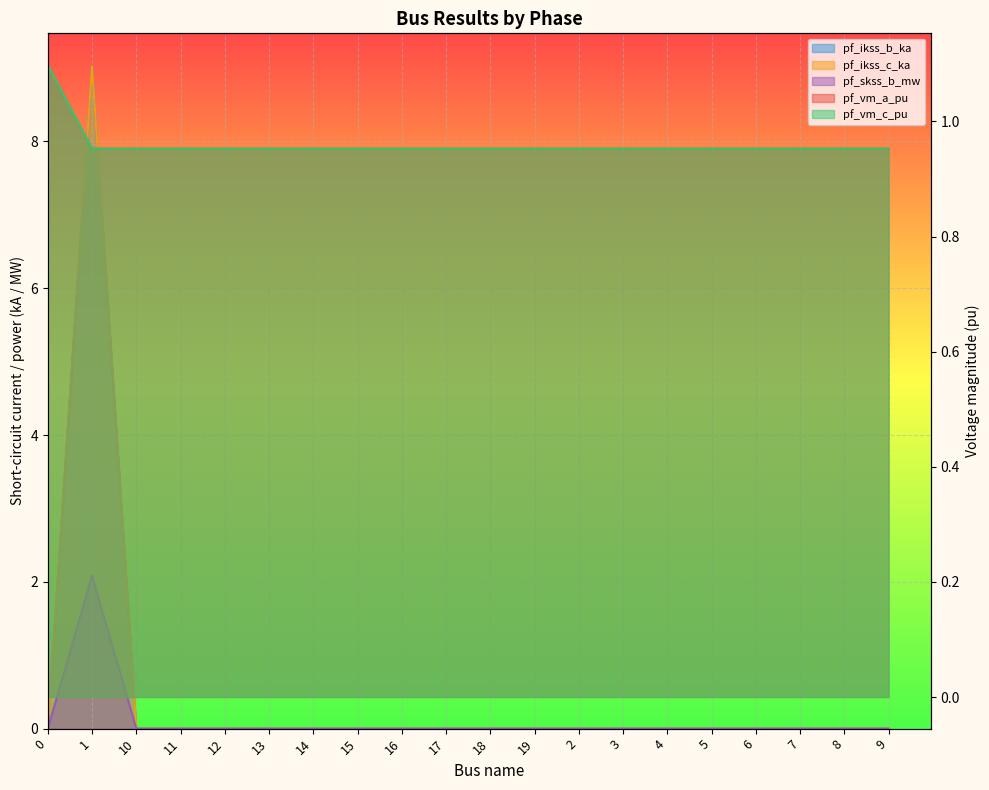

True or false: pf_vm_c_pu and pf_ikss_b_ka intersect in this chart.

True